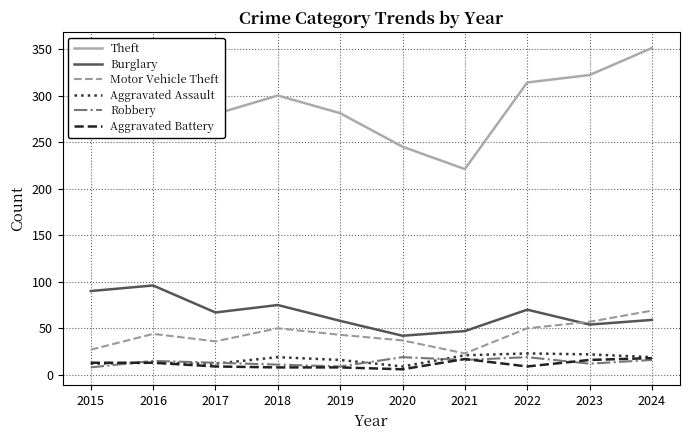

True or false: Robbery and Theft intersect in this chart.

False